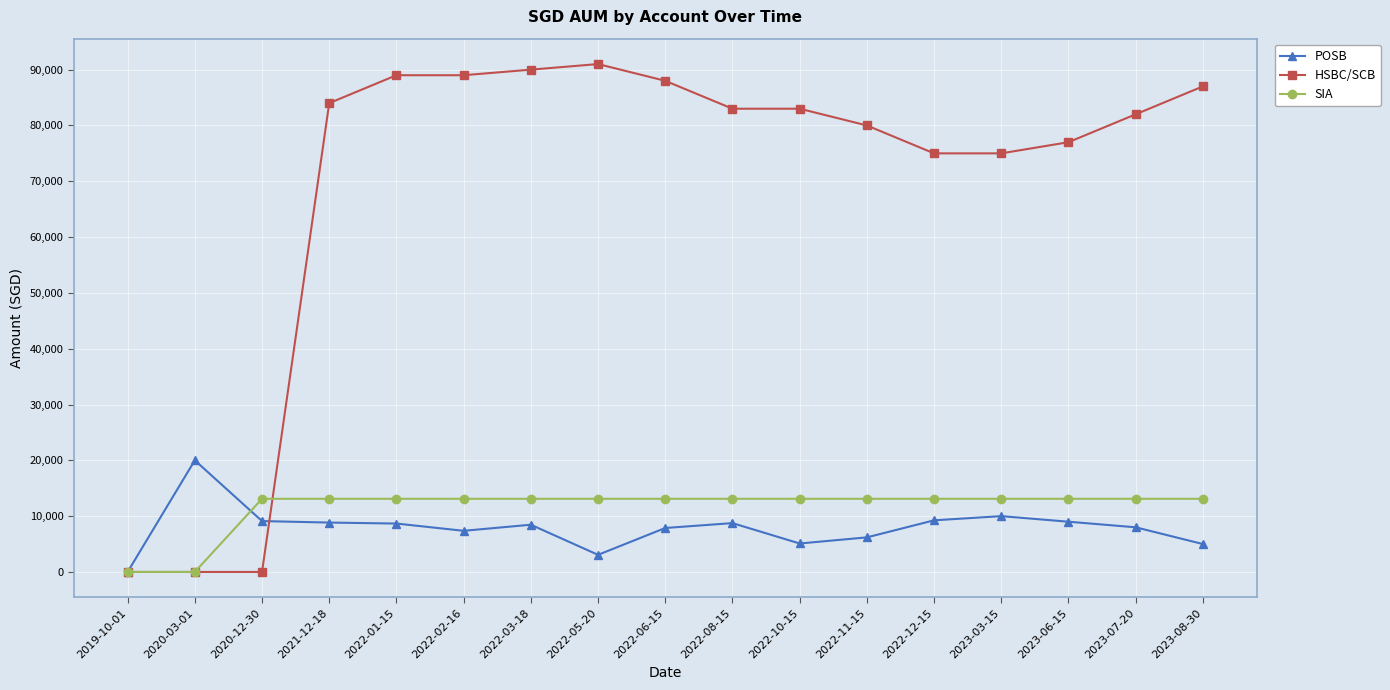

Which series has the widest spread of values?

HSBC/SCB